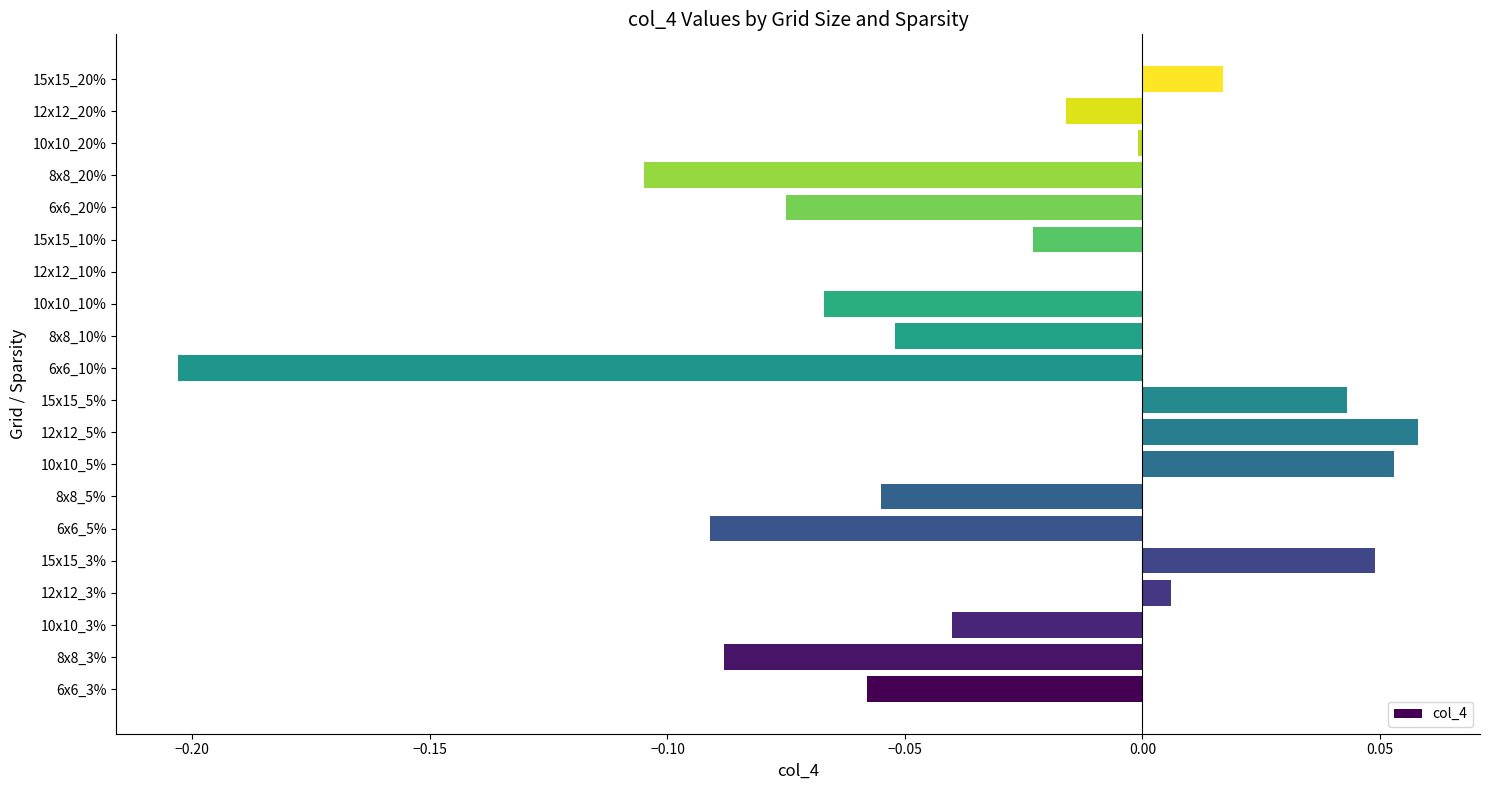

Between 6x6_3% and 10x10_10%, which is larger?

6x6_3%